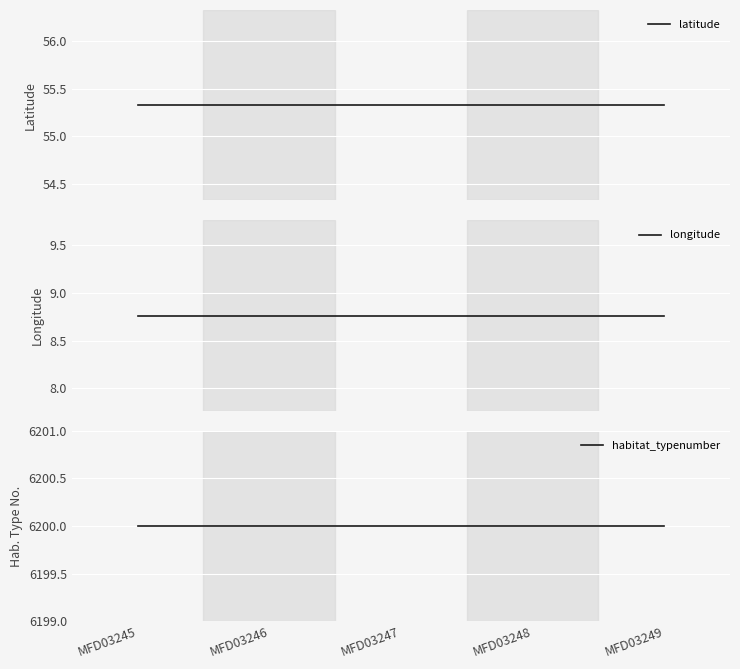

What is the difference between the highest and lowest values at MFD03246?

6191.2